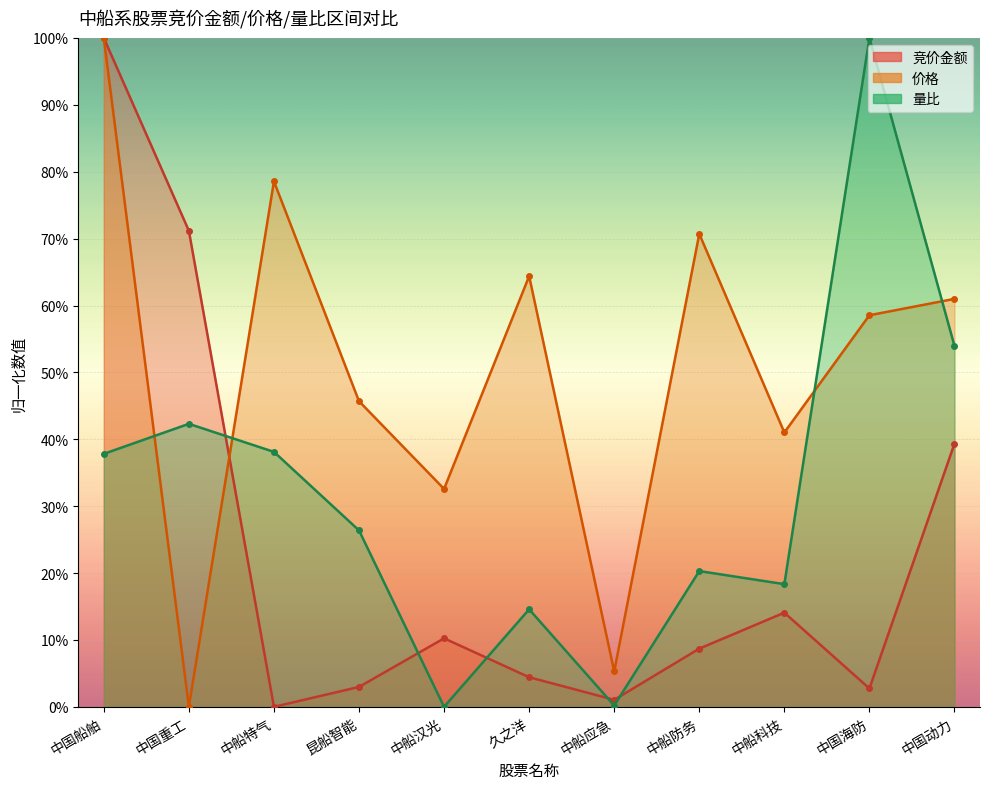

Where is 竞价金额 nearest to the value 0?

中船特气